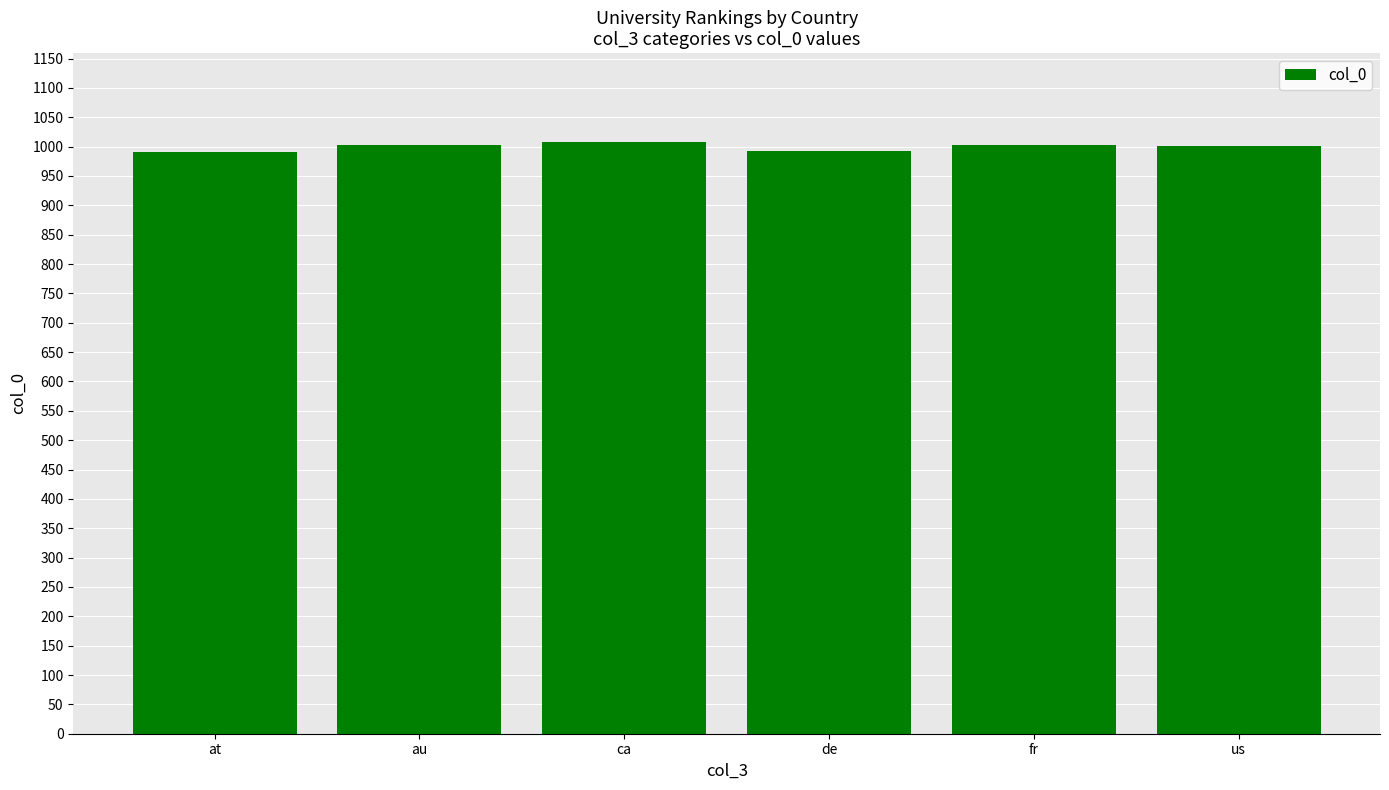

What is the greatest value displayed?

1008.0